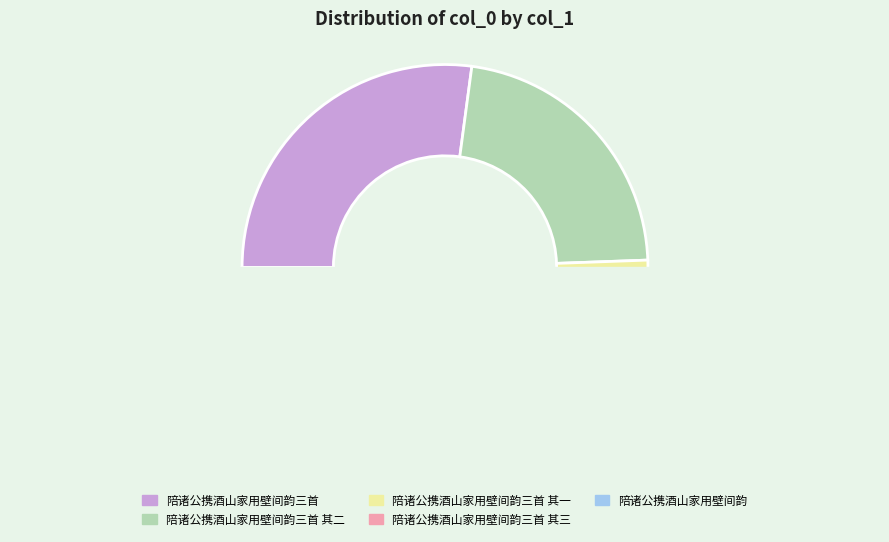

Which category has the smallest portion of the pie?

陪诸公携酒山家用壁间韵